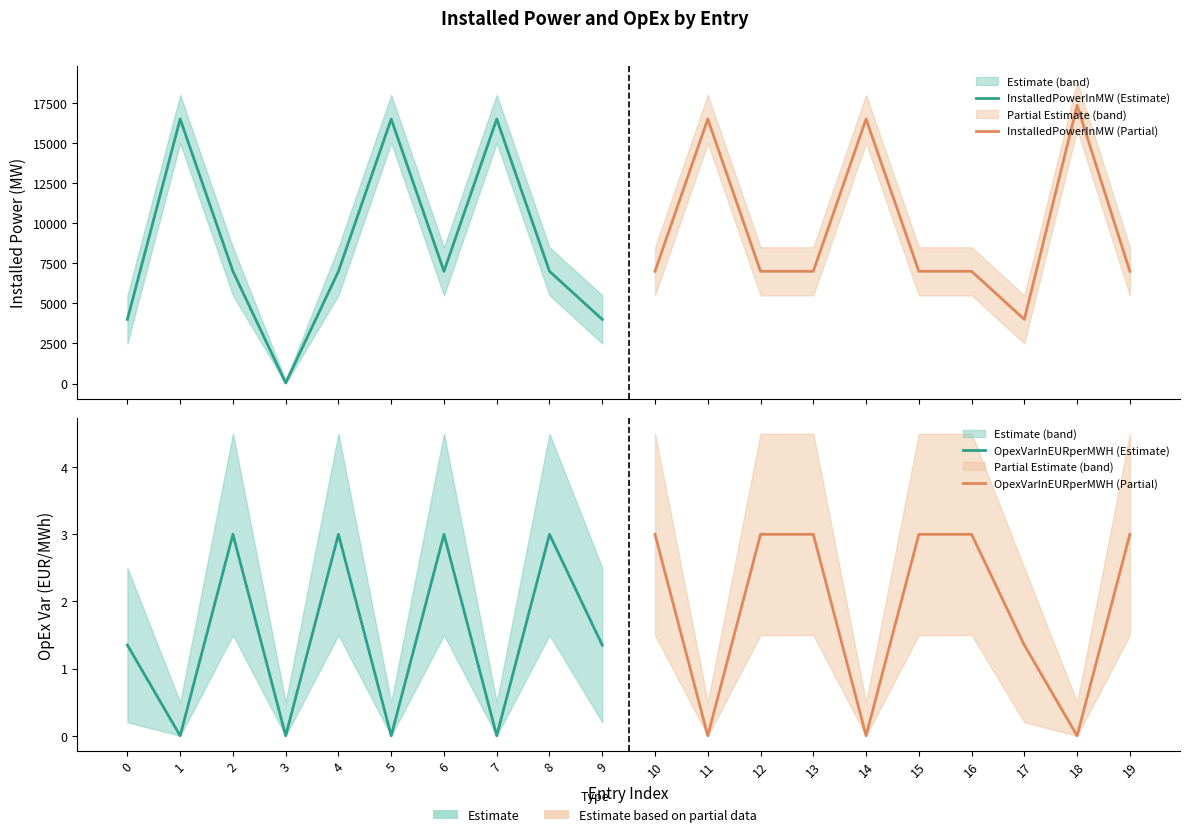

Between 0 and 1, which is larger?

1